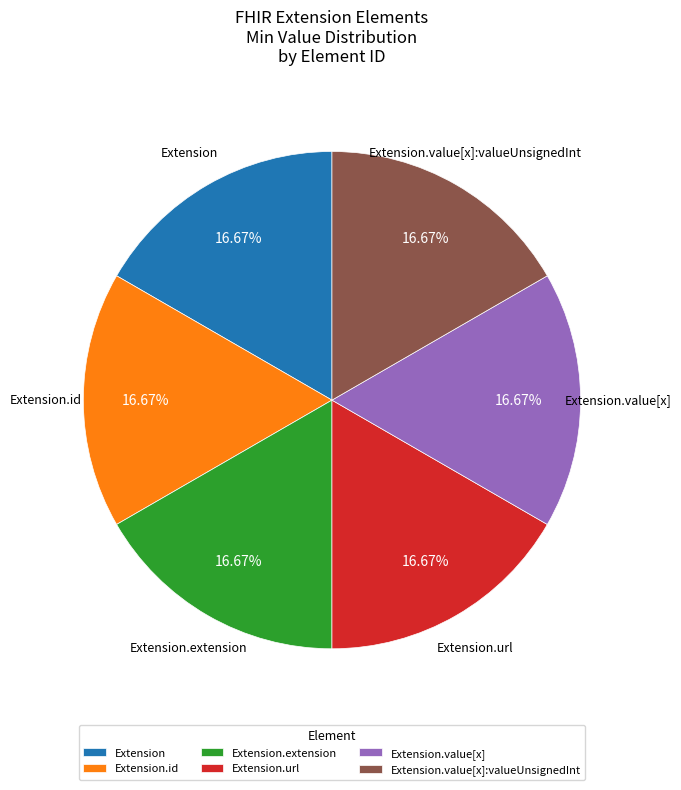

Count the number of slices in the pie.

6